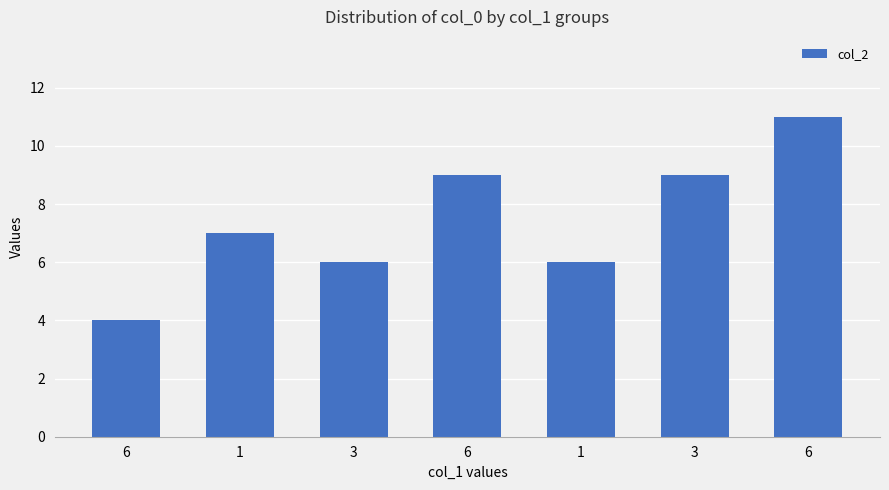

Are the bars horizontal?

No